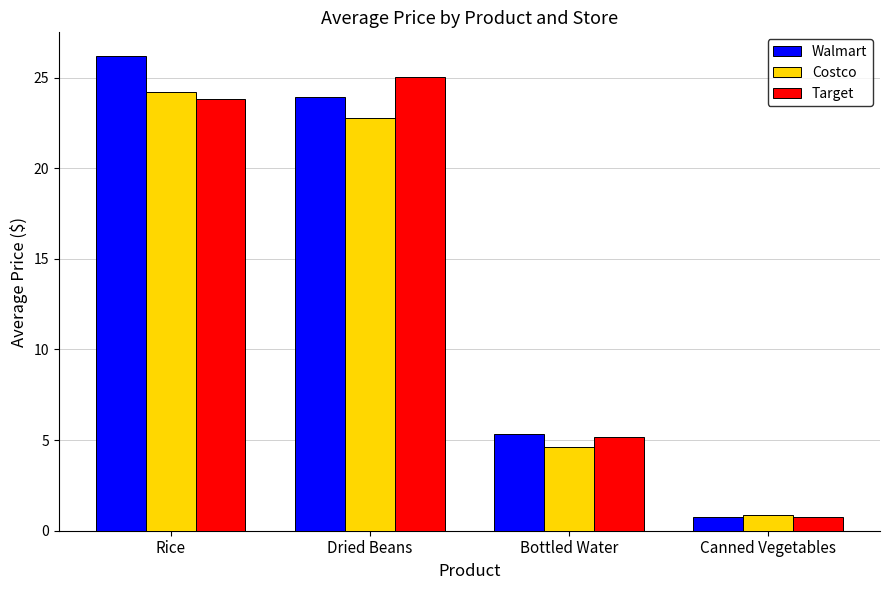

Which series has the largest total across all categories?

Walmart